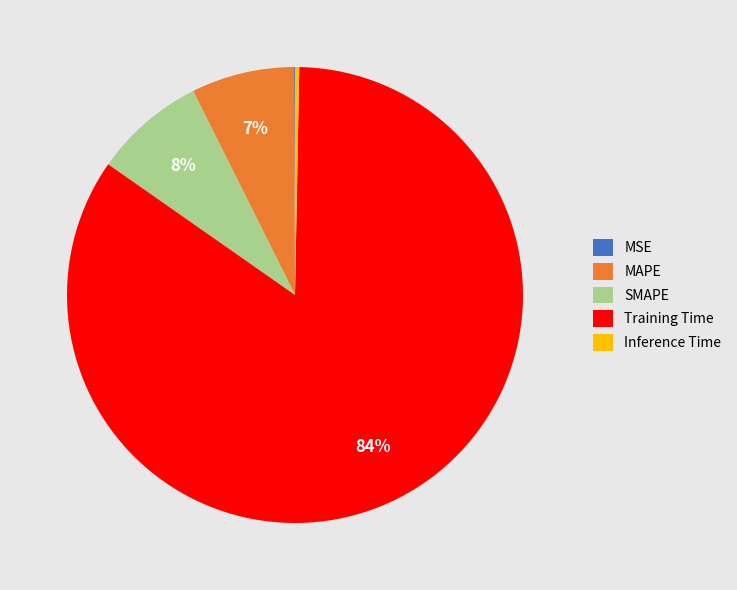

Which has a higher value, Training Time or MAPE?

Training Time